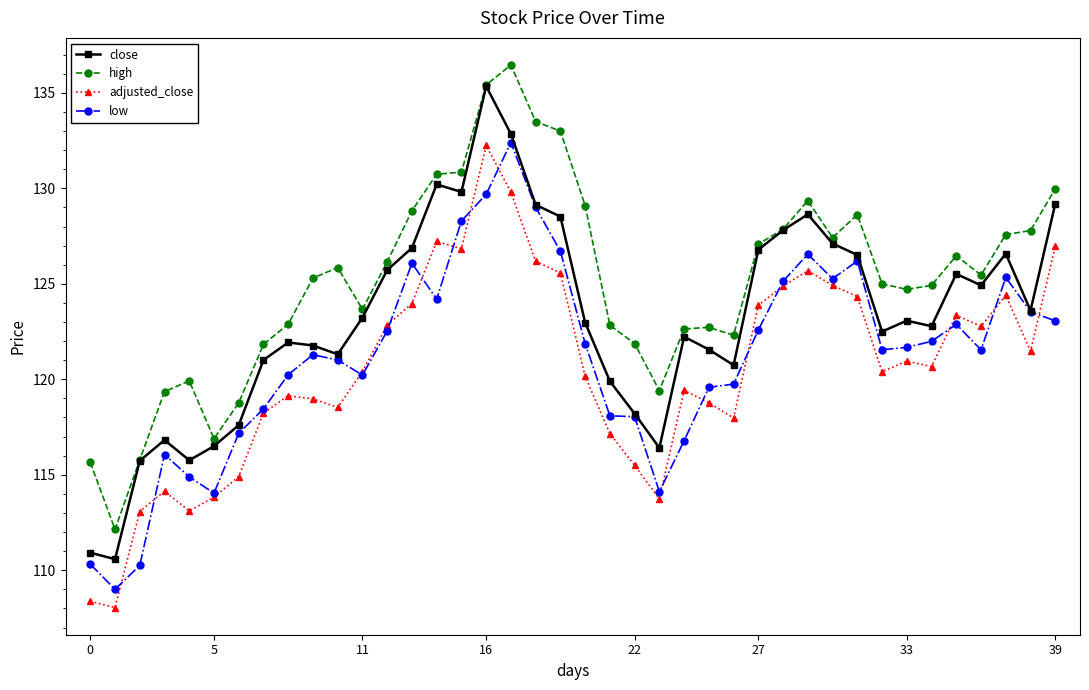

True or false: low has more than 1 interior local peaks.

True